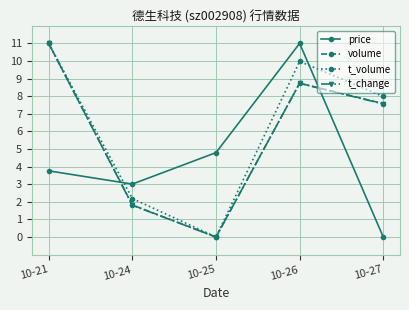

What is the spread (max minus min) of values at 10-21?

7.2